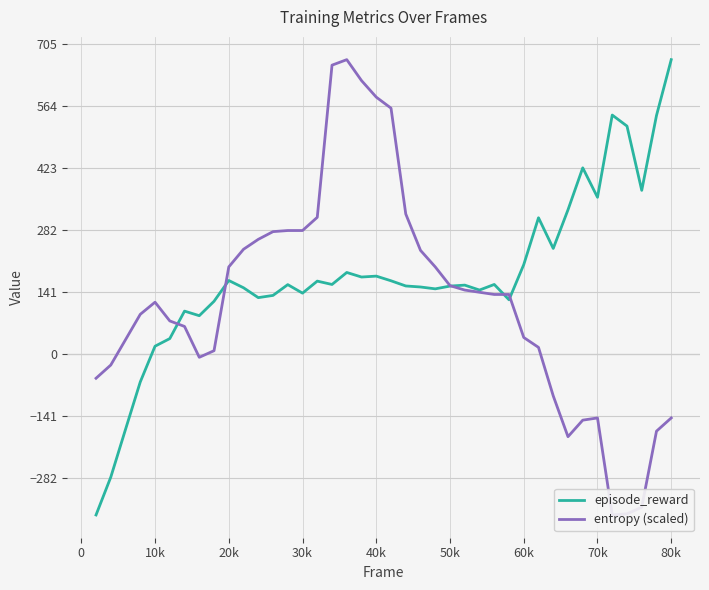

Which category has the highest value in the episode_reward series?

80k